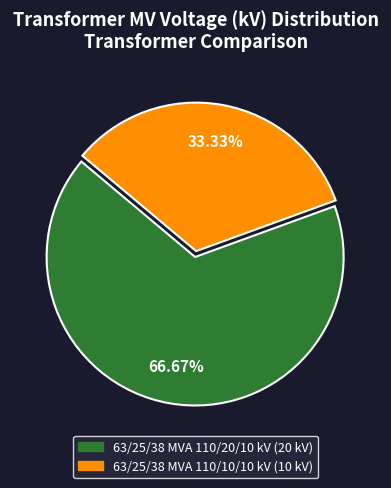

Which has a higher value, 63/25/38 MVA 110/20/10 kV or 63/25/38 MVA 110/10/10 kV?

63/25/38 MVA 110/20/10 kV